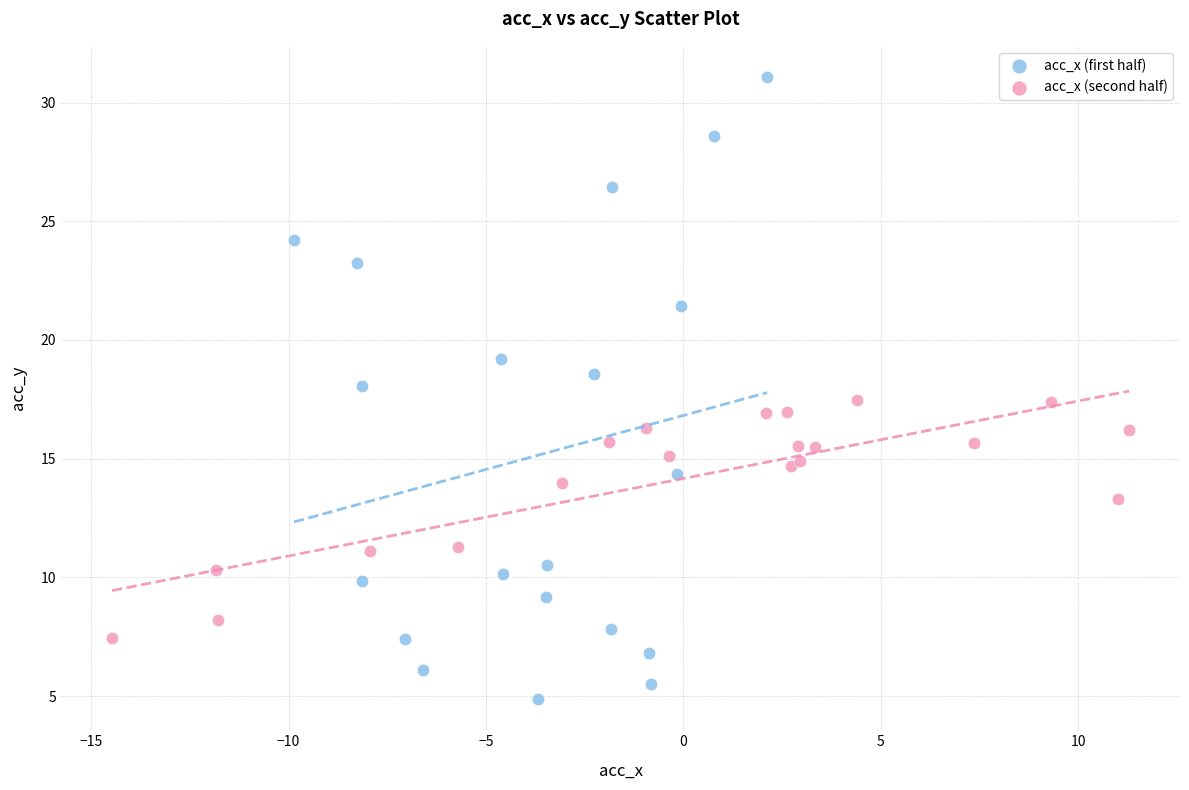

Which series has the largest Y range (max minus min)?

acc_x (first half)